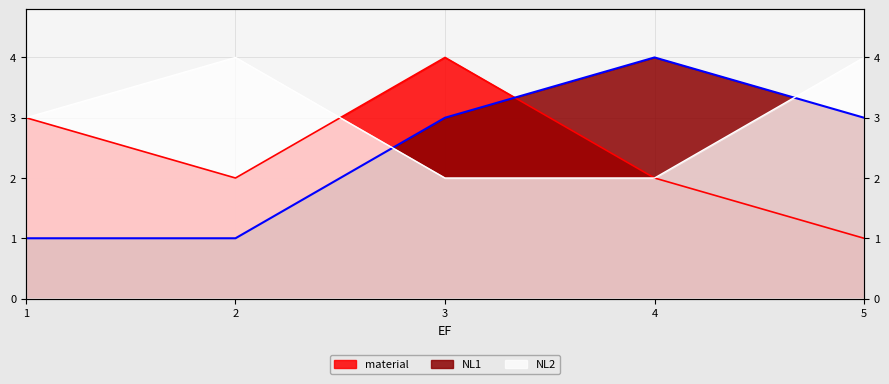

How many intersections are there between material and NL1?

1